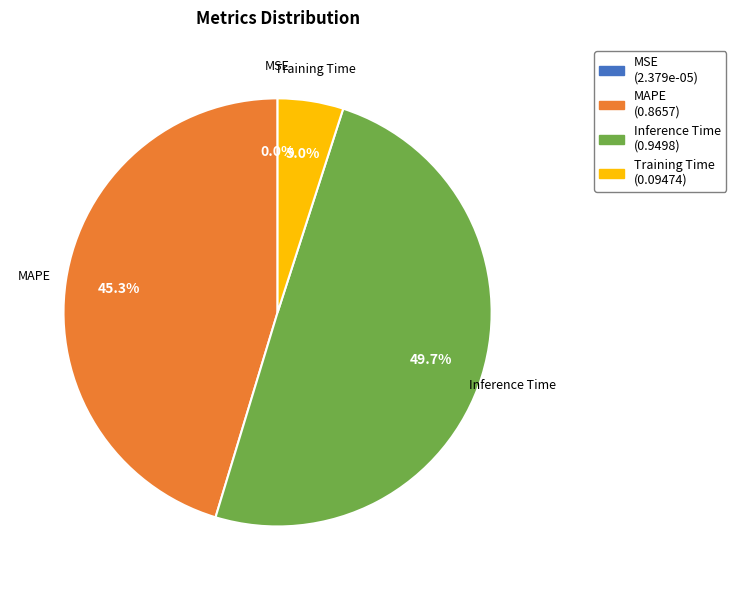

What is the largest slice in the pie chart?

Inference Time